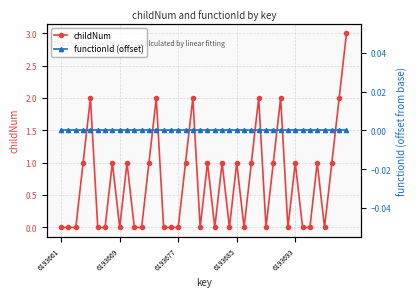

What is the highest value of the childNum series?

3